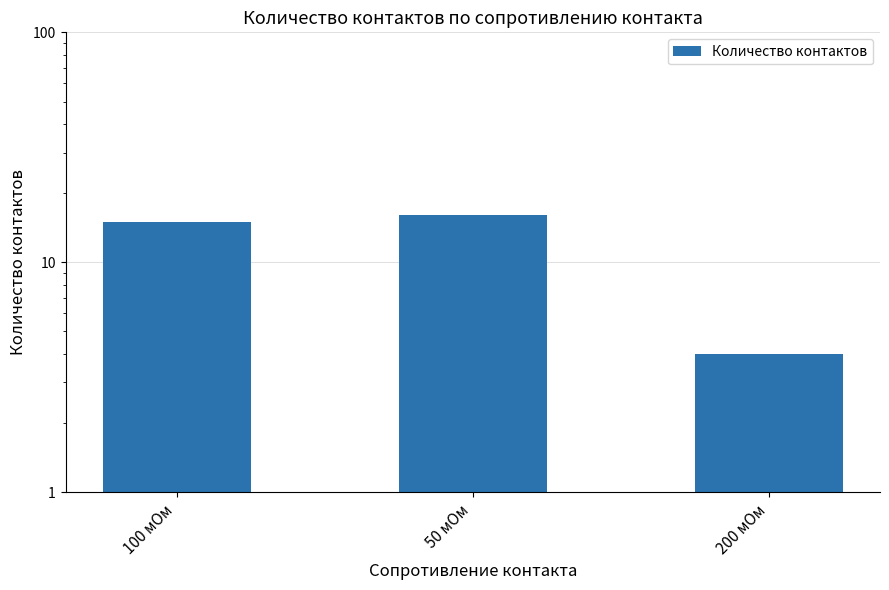

Rank the categories by value from lowest to highest.

200 мОм, 100 мОм, 50 мОм